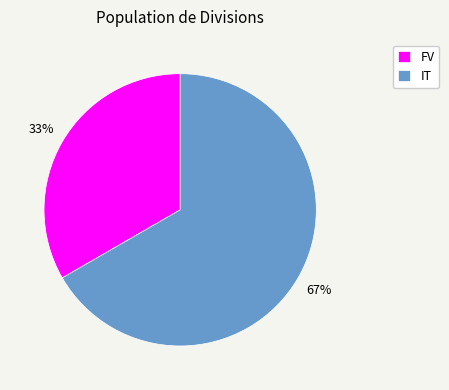

Combined, do IT and FV account for over 50%?

Yes